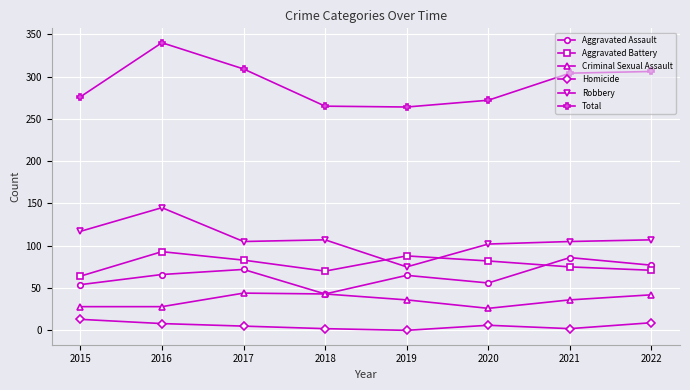

Which label corresponds to the largest value in the chart?

2016